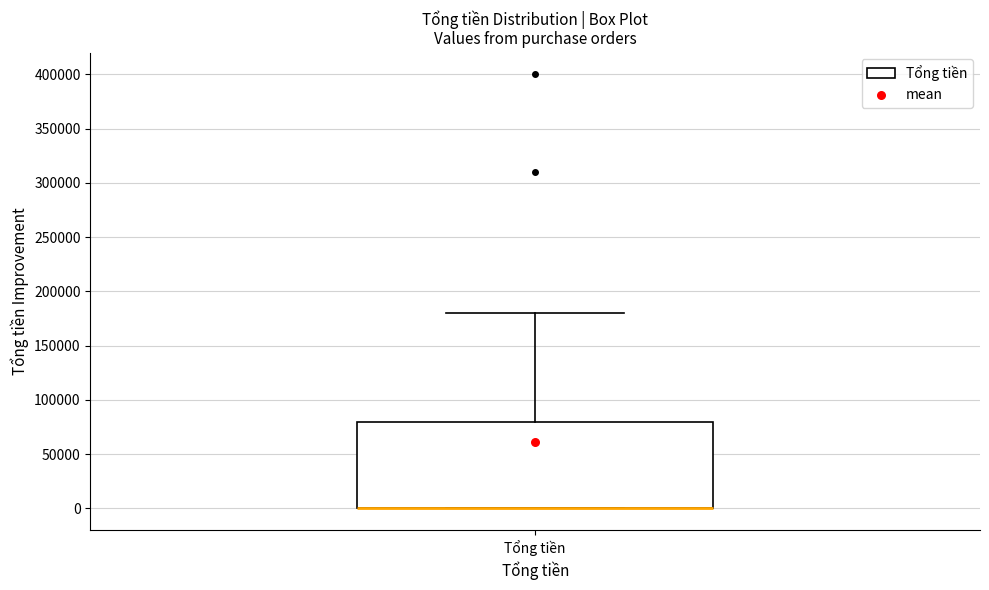

Where is the upper edge of the box for Tổng tiền on the y-axis? The values are not printed on the chart, so give them approximately, as read against the axis.

80000